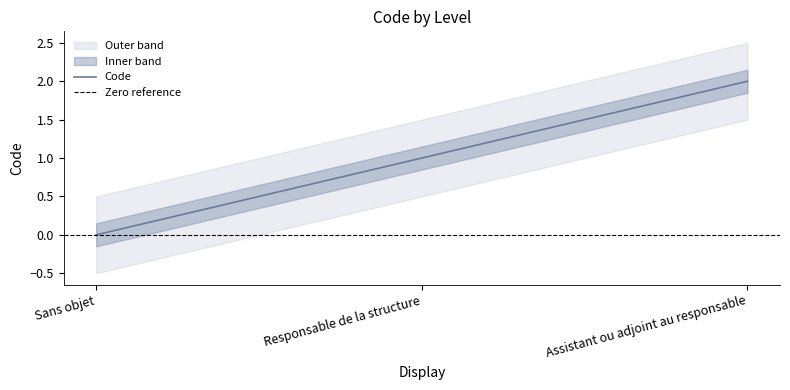

What is the sum of all values?

3